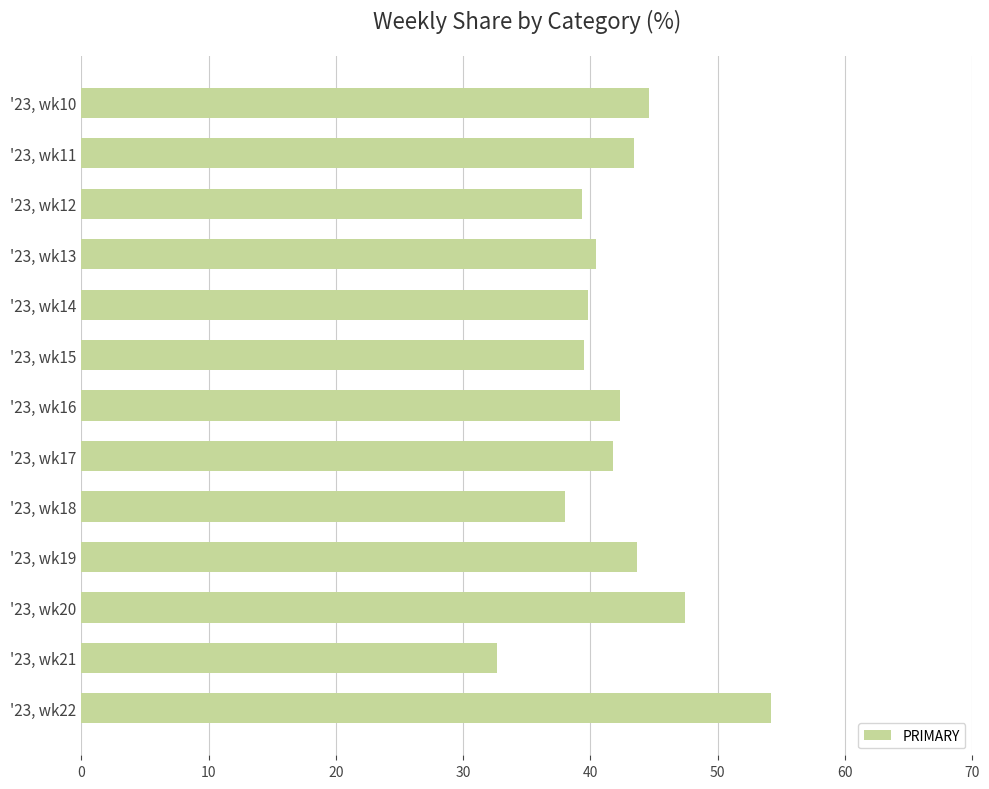

List the labels in order of value, largest first.

'23, wk22, '23, wk20, '23, wk10, '23, wk19, '23, wk11, '23, wk16, '23, wk17, '23, wk13, '23, wk14, '23, wk15, '23, wk12, '23, wk18, '23, wk21